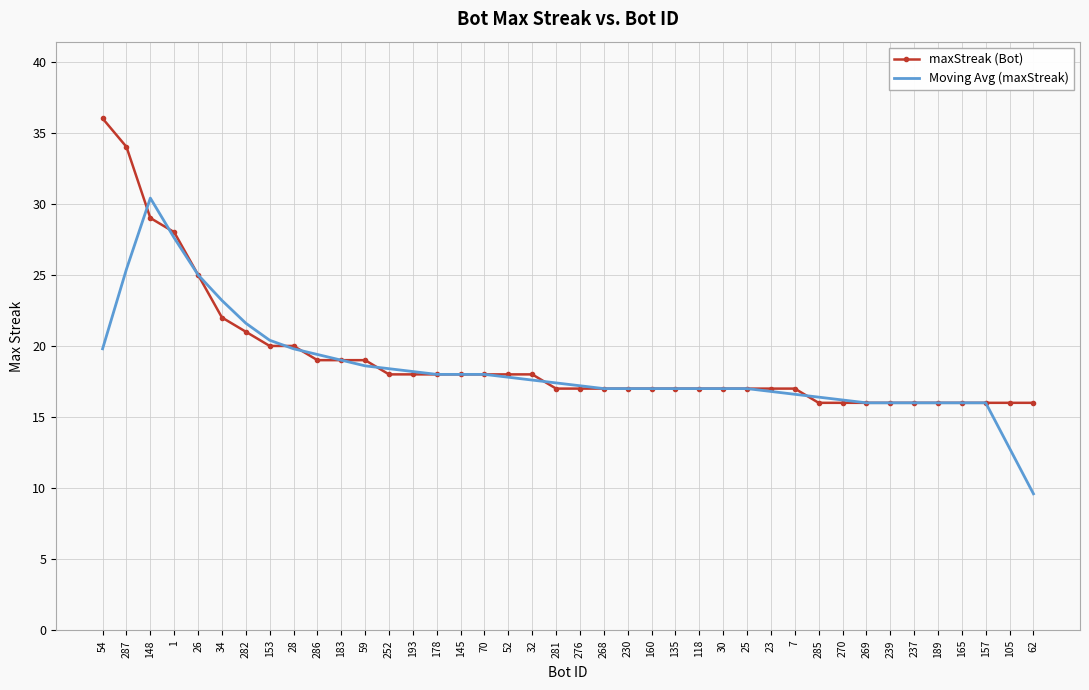

Rank the series at 62 from highest to lowest value.

maxStreak (Bot), Moving Avg (maxStreak)